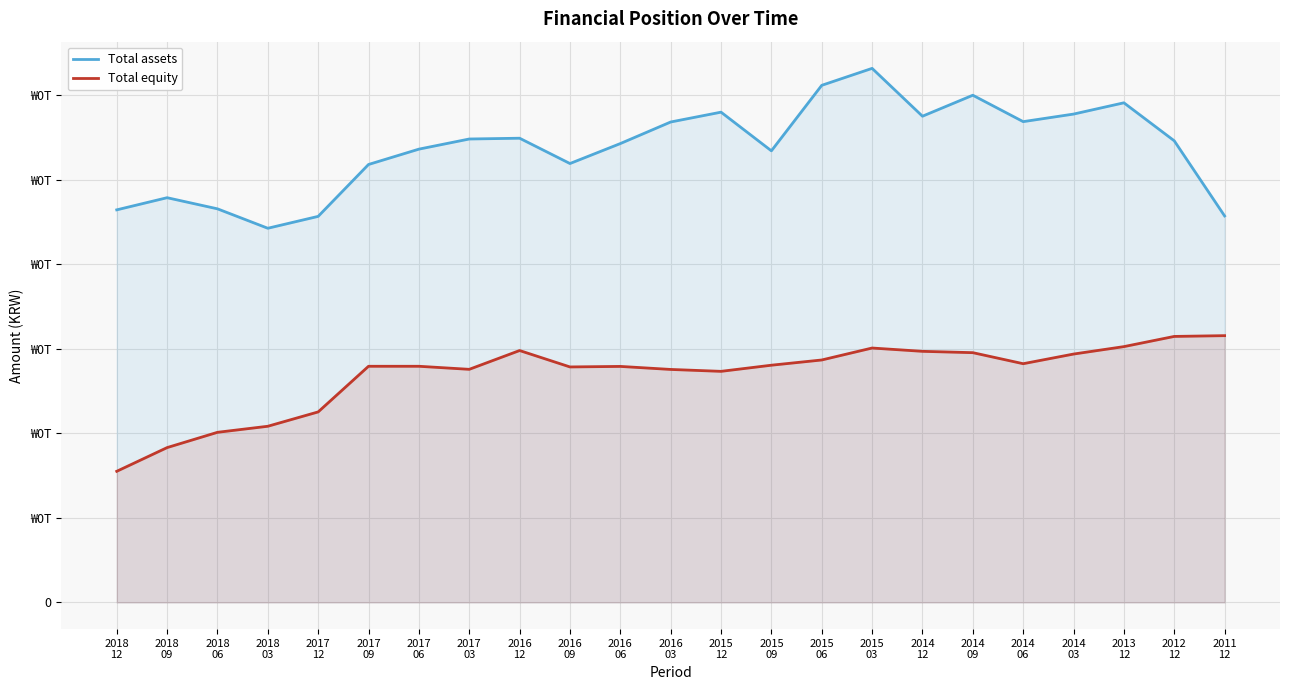

At which category is the sum across all series the highest?

2015
03